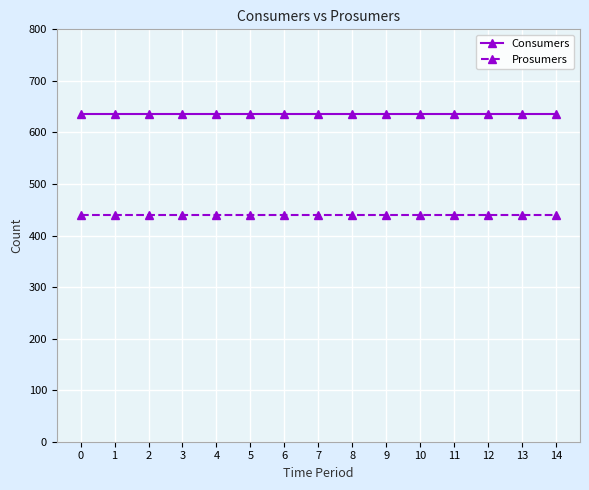

True or false: Prosumers and Consumers intersect in this chart.

False